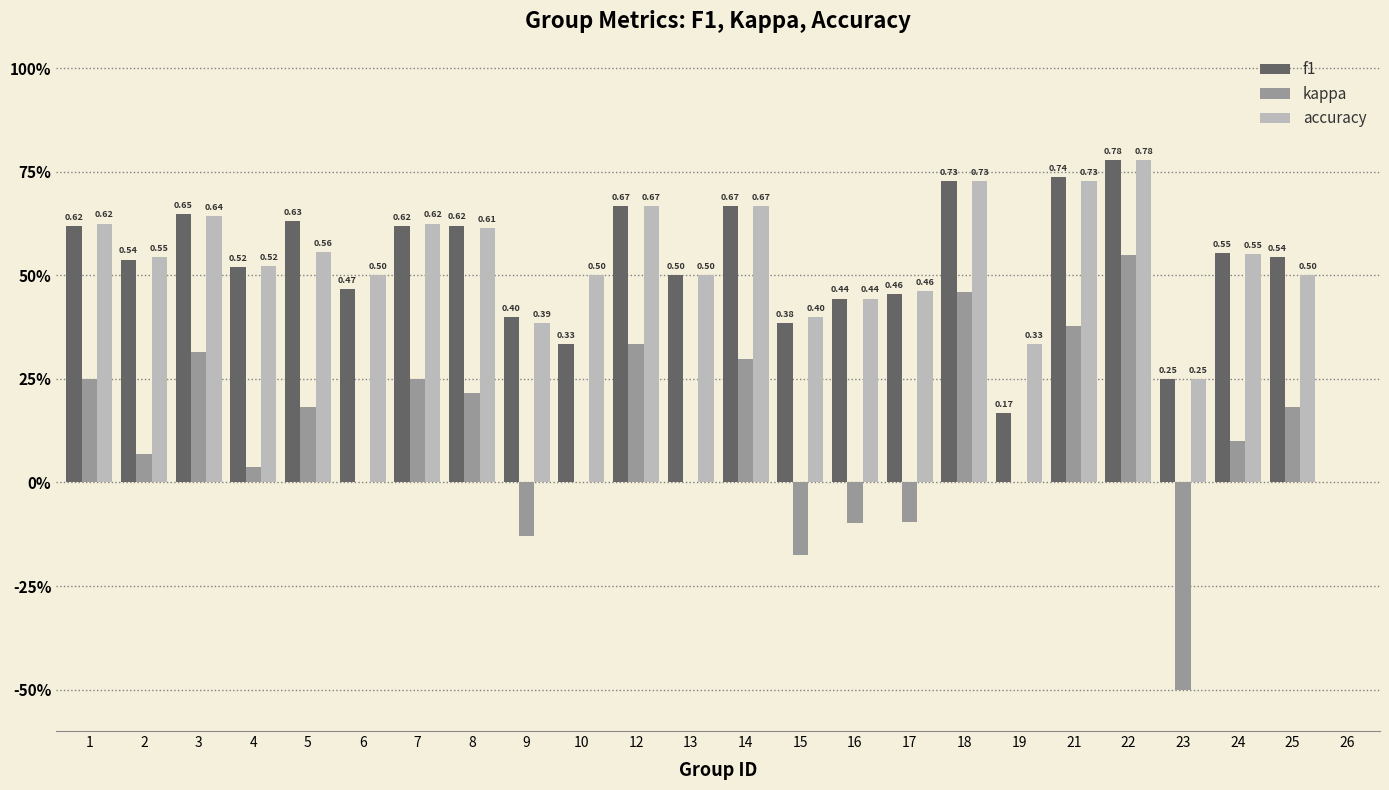

Does the chart contain stacked bars?

No